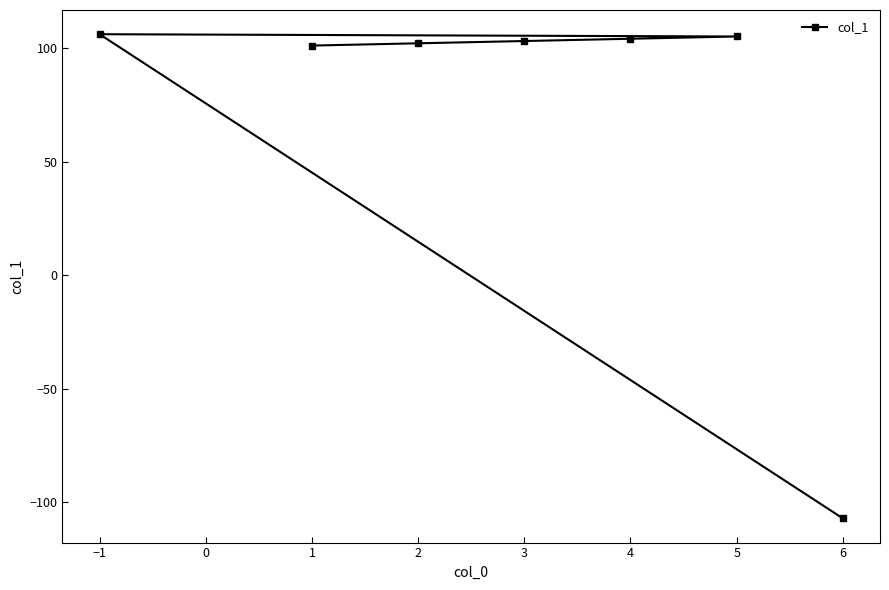

What is the value of the 7th point from the left?

-107